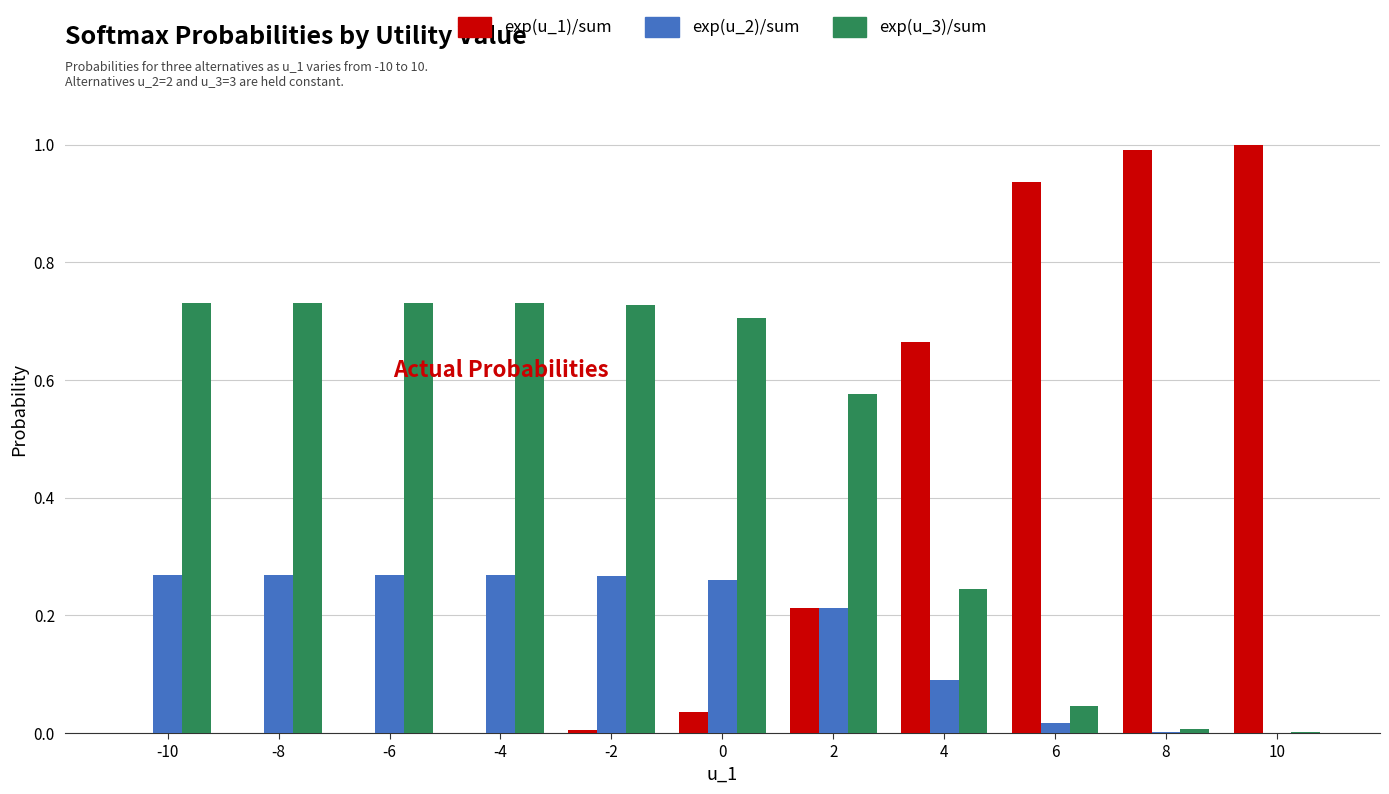

True or false: exp(u_3)/sum has a value of 0.7 at -4.

True